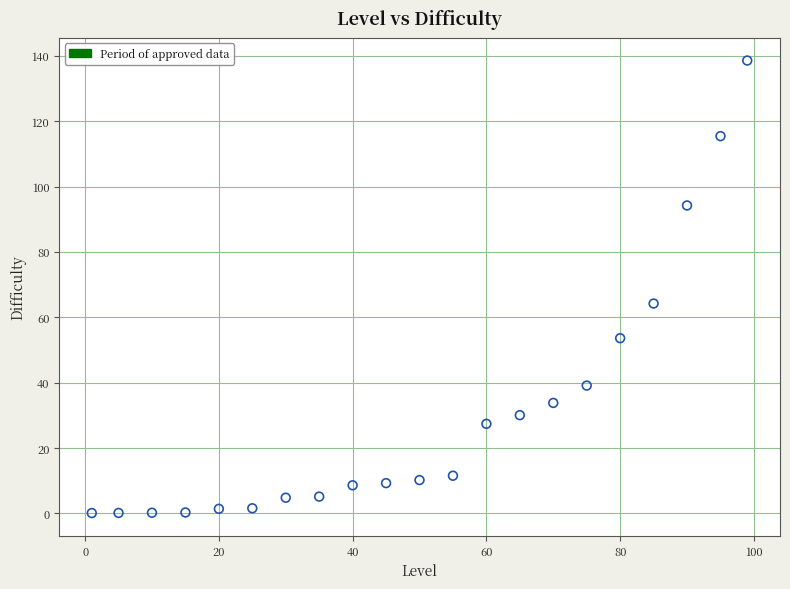

What is the range of X values (max minus min)?

98.0